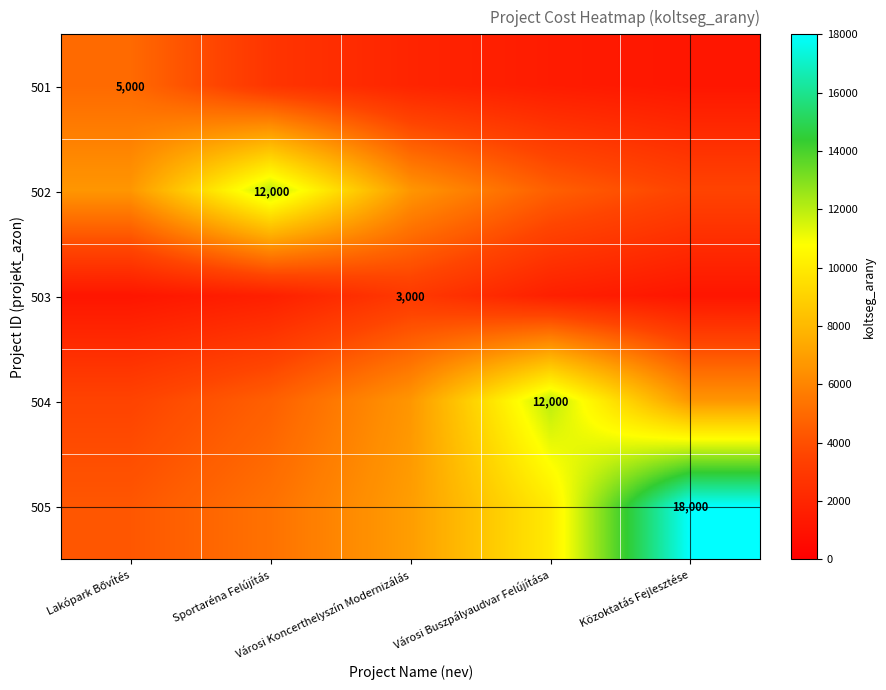

How many categories are shown in the chart?

5